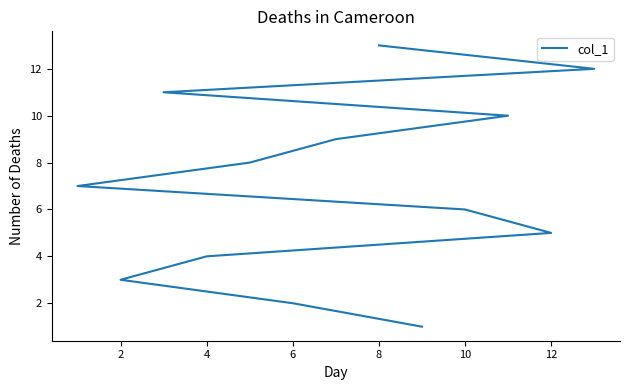

The value at 4 is 3. True or false?

False